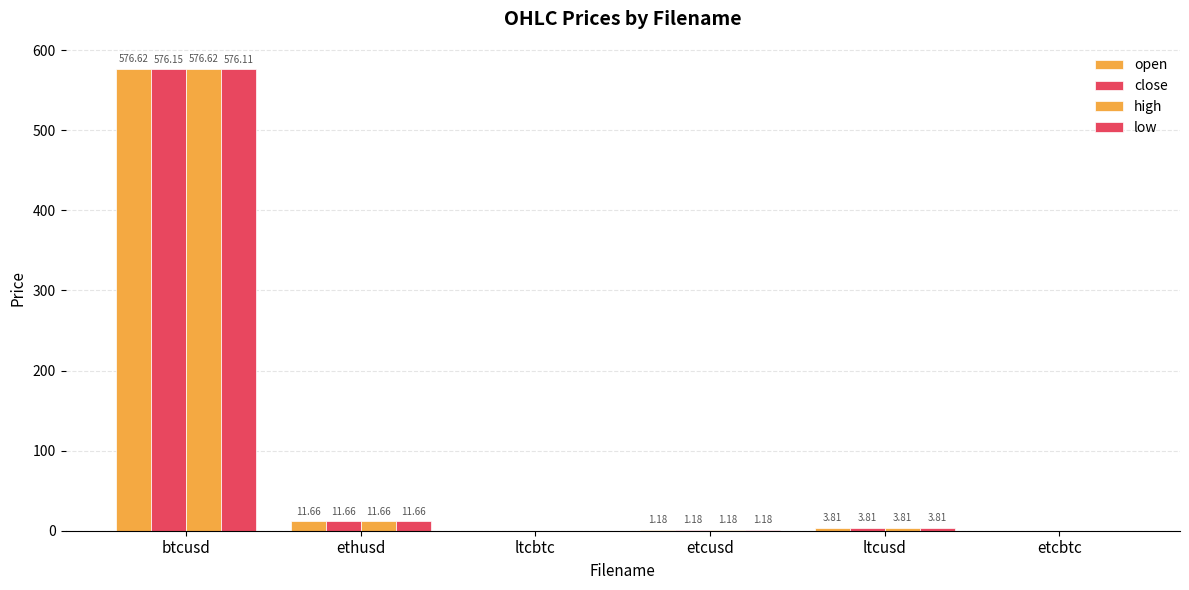

Rank the categories by open value from lowest to highest.

etcbtc, ltcbtc, etcusd, ltcusd, ethusd, btcusd